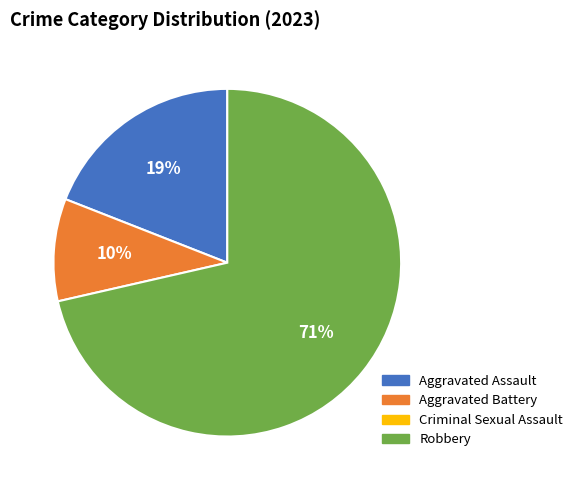

Is there any slice that represents more than half of the pie?

Yes